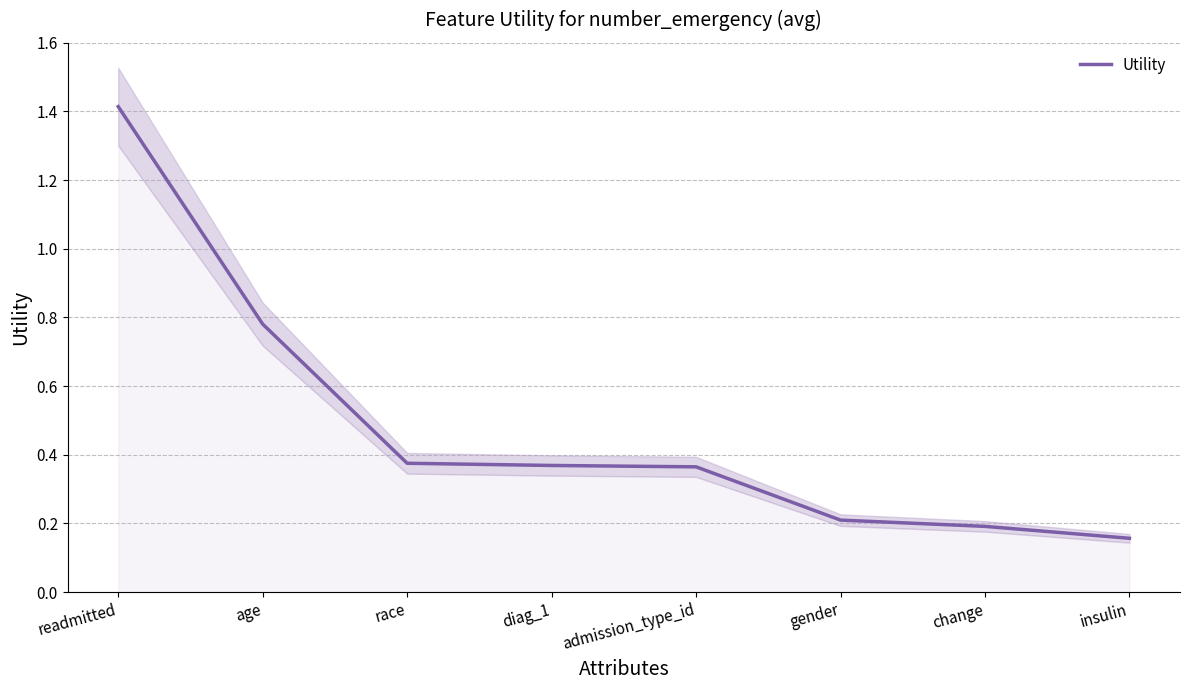

How many categories are shown in the chart?

8